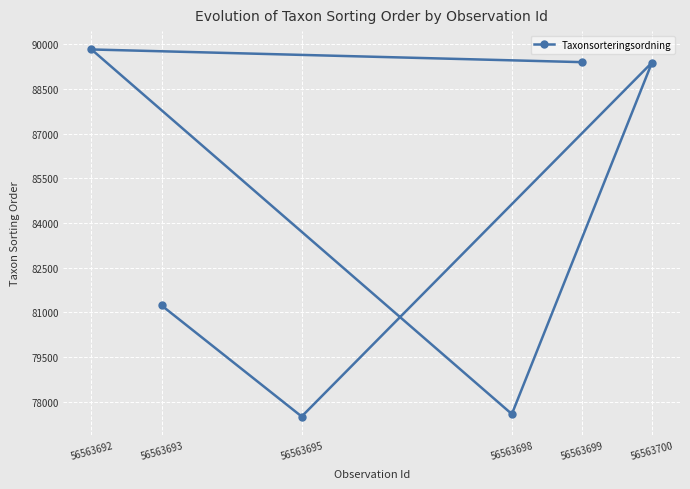

What is the minimum value shown in the chart?

77506